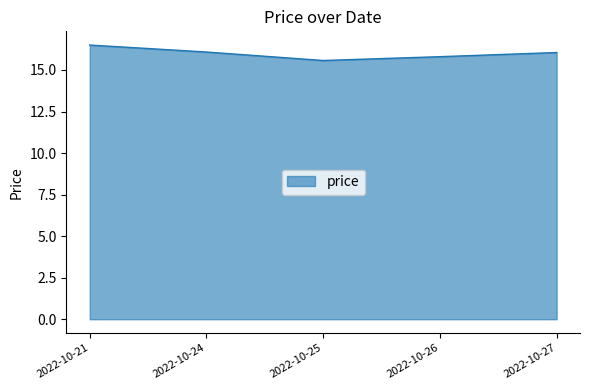

How many values are below 16?

2